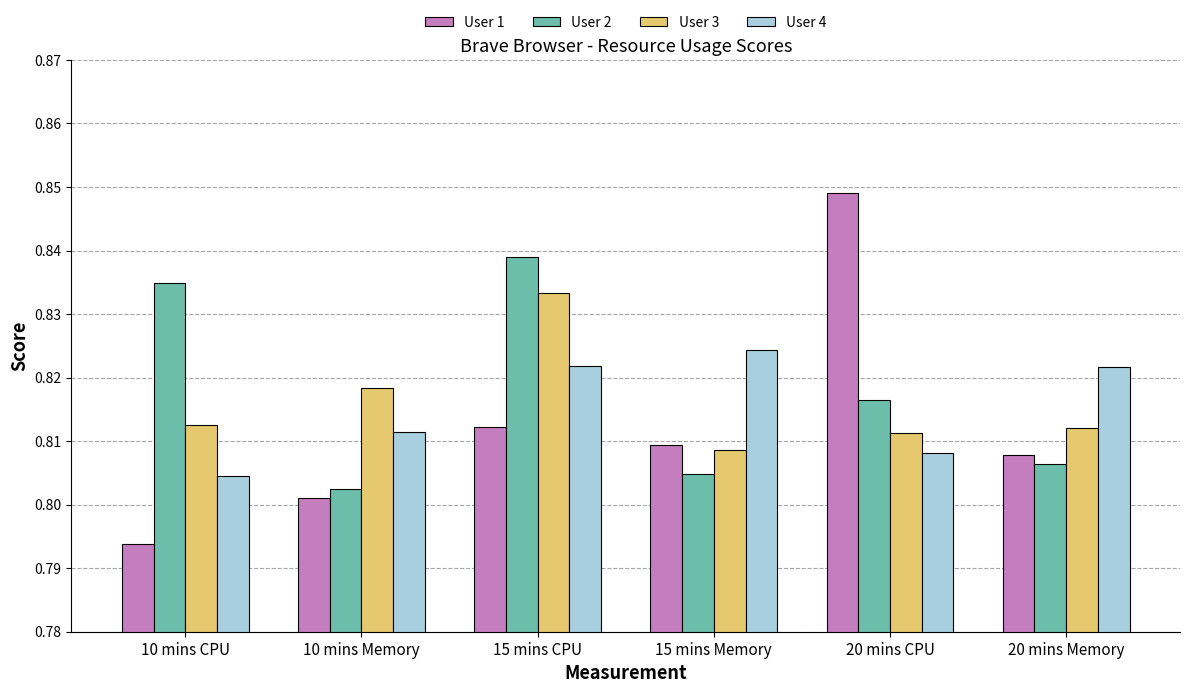

Rank the series at 20 mins Memory from highest to lowest value.

User 4, User 3, User 1, User 2